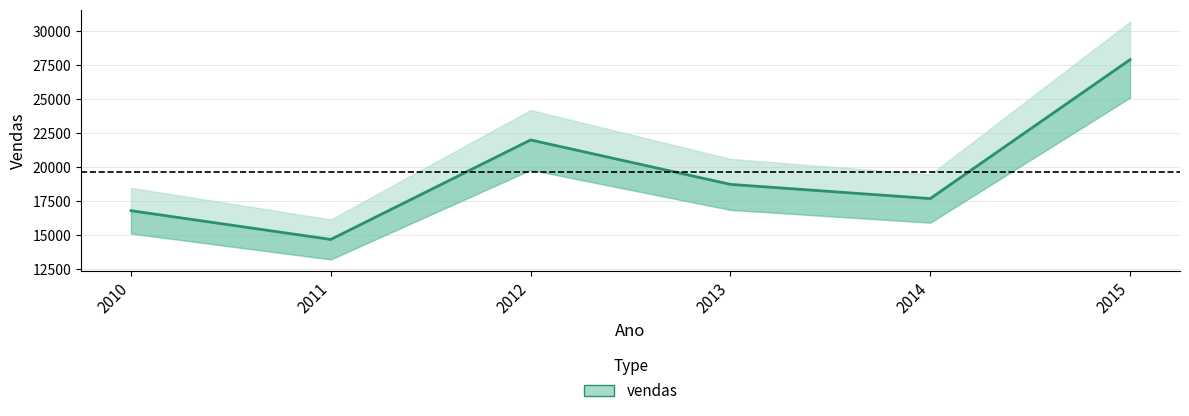

What is the average value?

19624